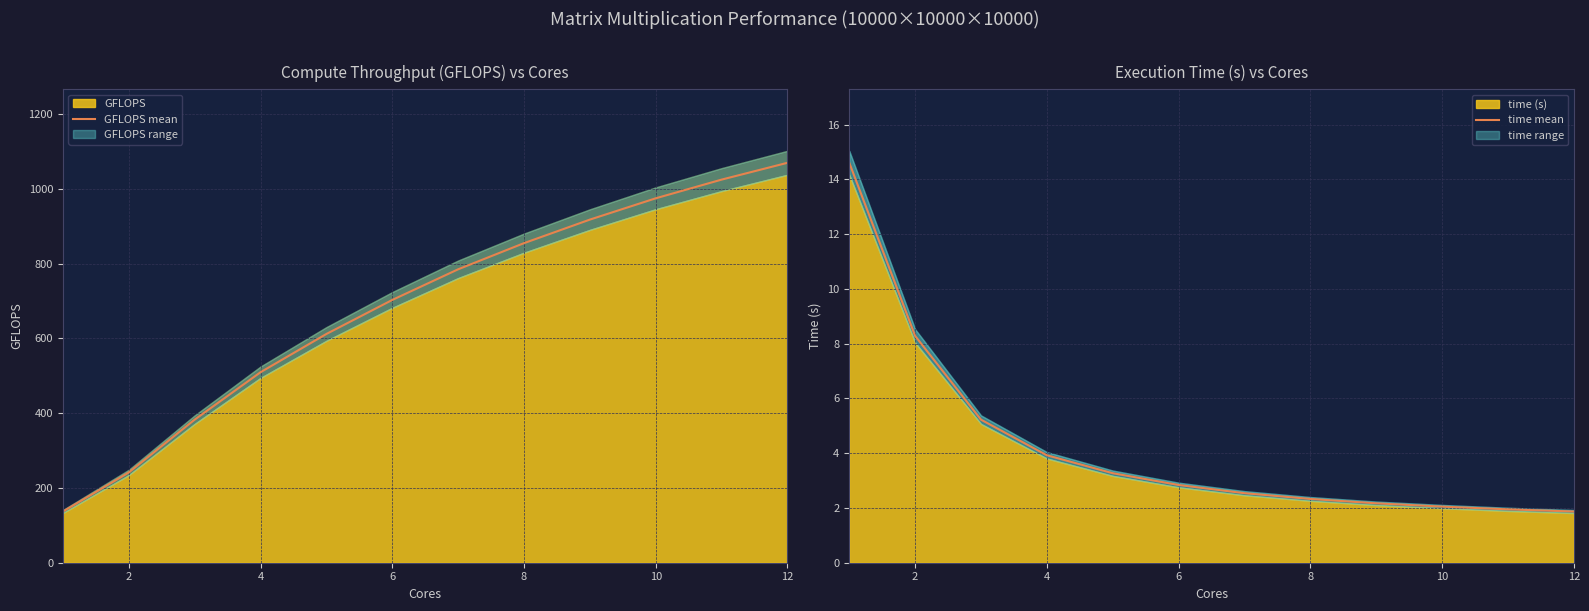

What is the sum of all GFLOPS mean values?

8213.7